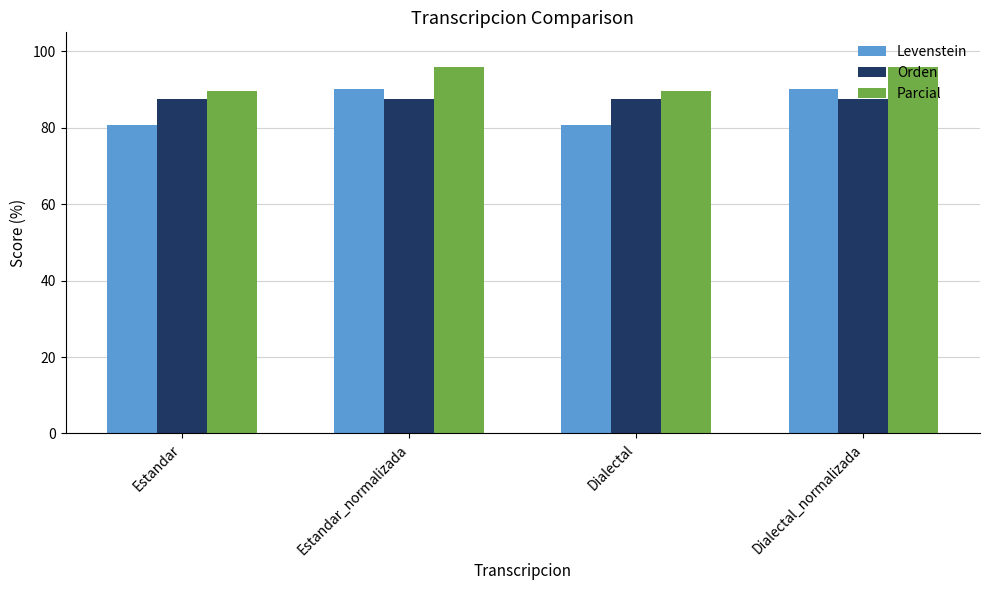

How many data points does each series have?

4